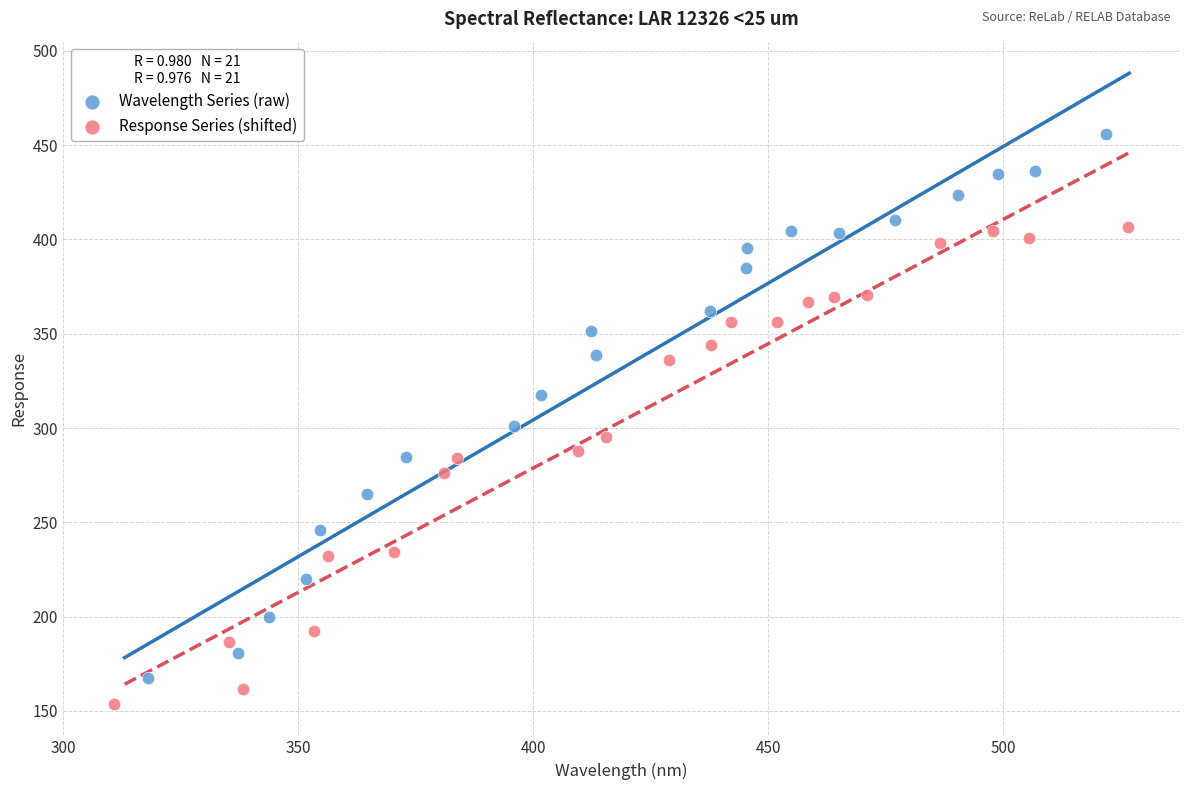

Which series contains the lowest Y value?

Response Series (shifted)